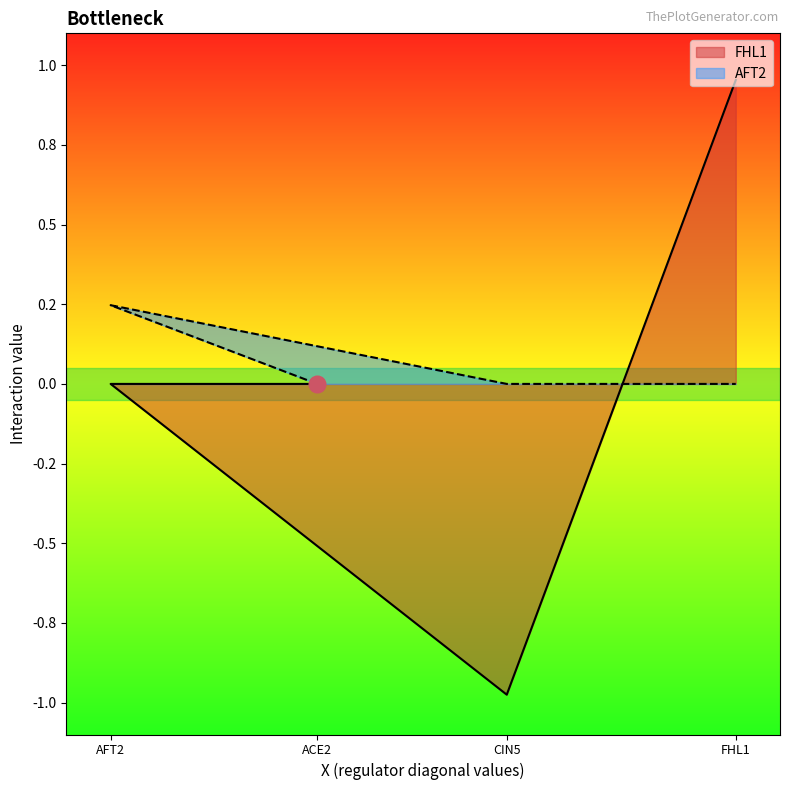

Which series ends up on top after the final intersection of AFT2 and FHL1?

FHL1